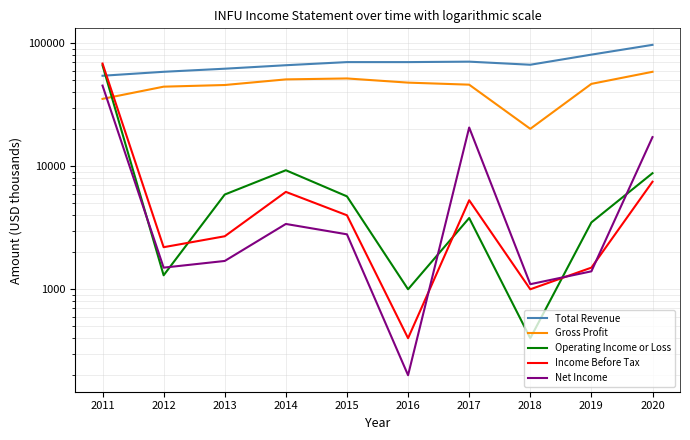

Which series ends up on top after the final intersection of Gross Profit and Net Income?

Gross Profit